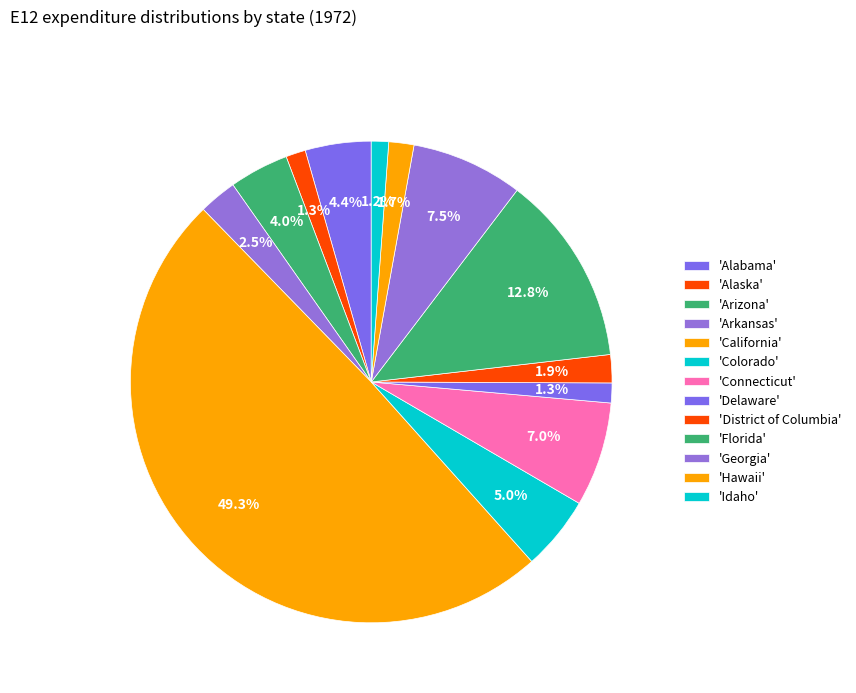

How many slices are in this pie chart?

13